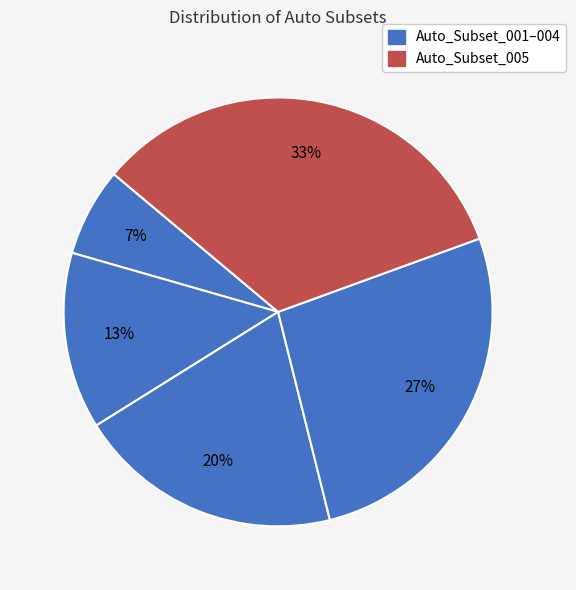

To the nearest percent, what is the average slice percentage?

20%